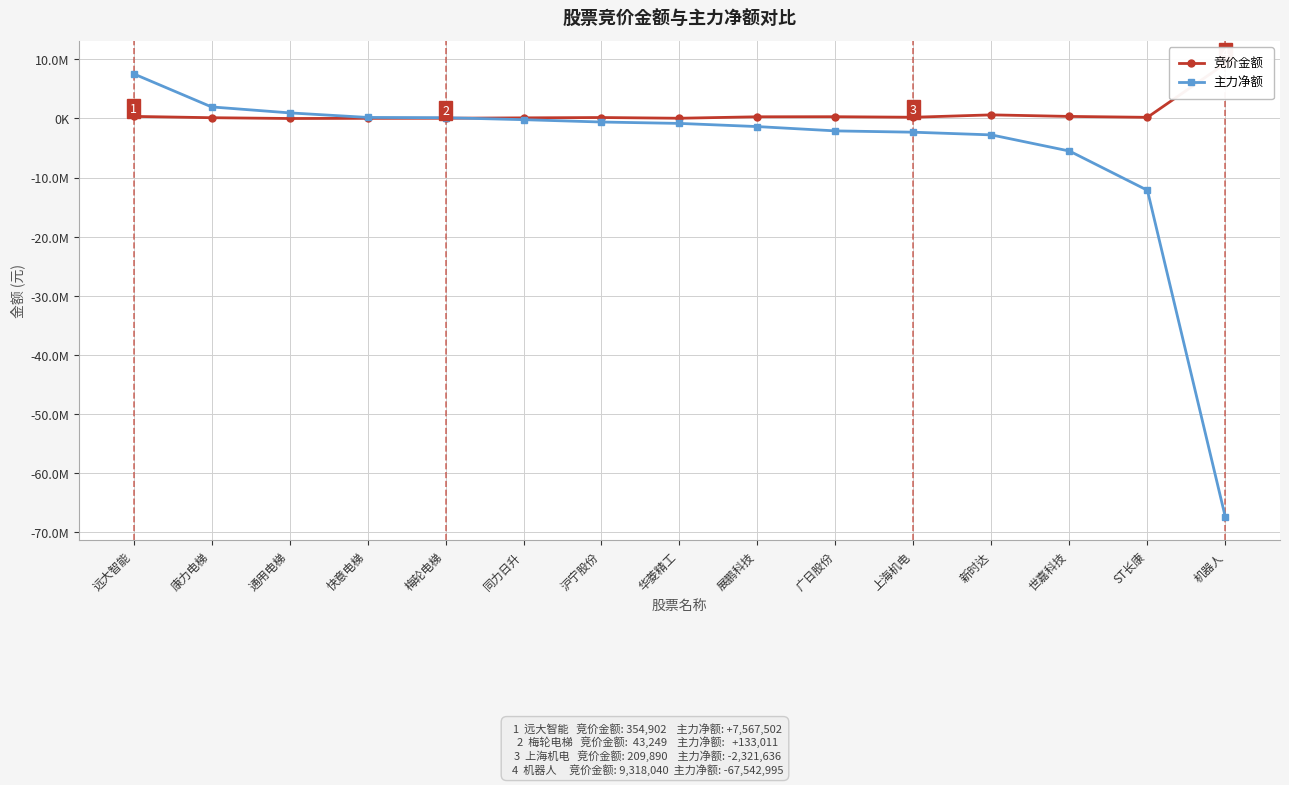

True or false: 竞价金额 has a value of 350871 at 世嘉科技.

True